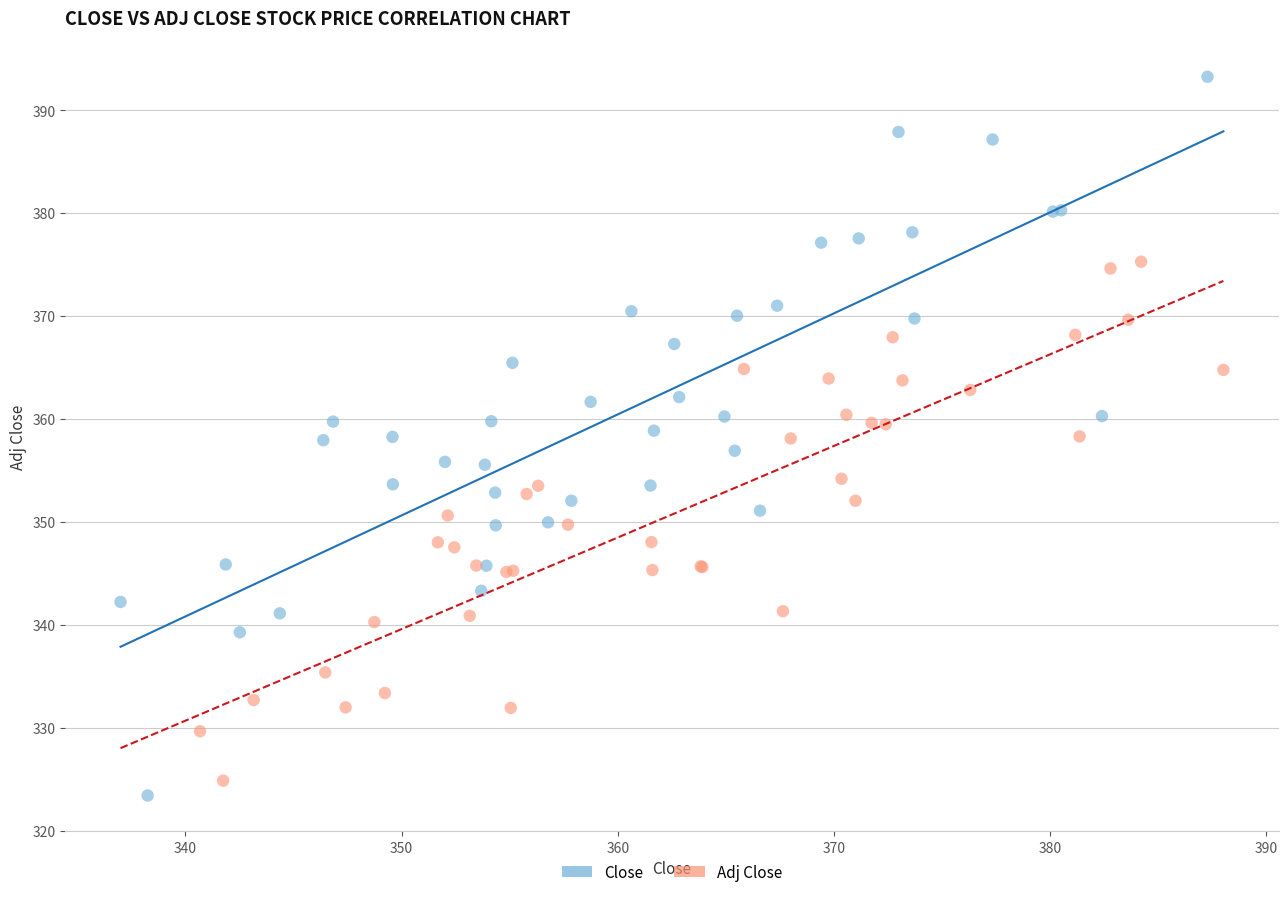

Which series contains the highest Y value?

Close